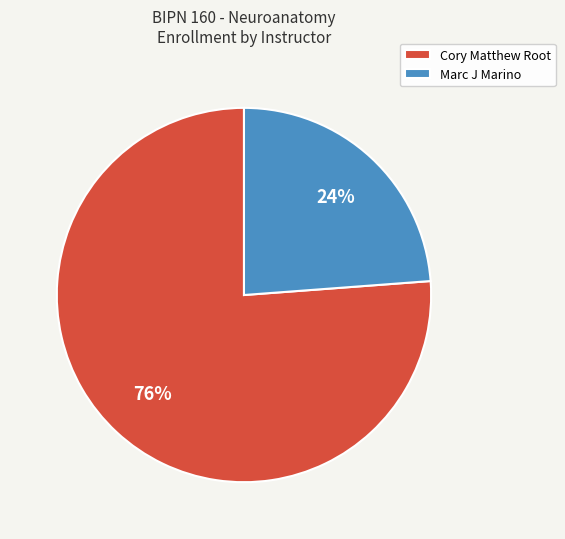

Rank the categories by value from lowest to highest.

Marc J Marino, Cory Matthew Root